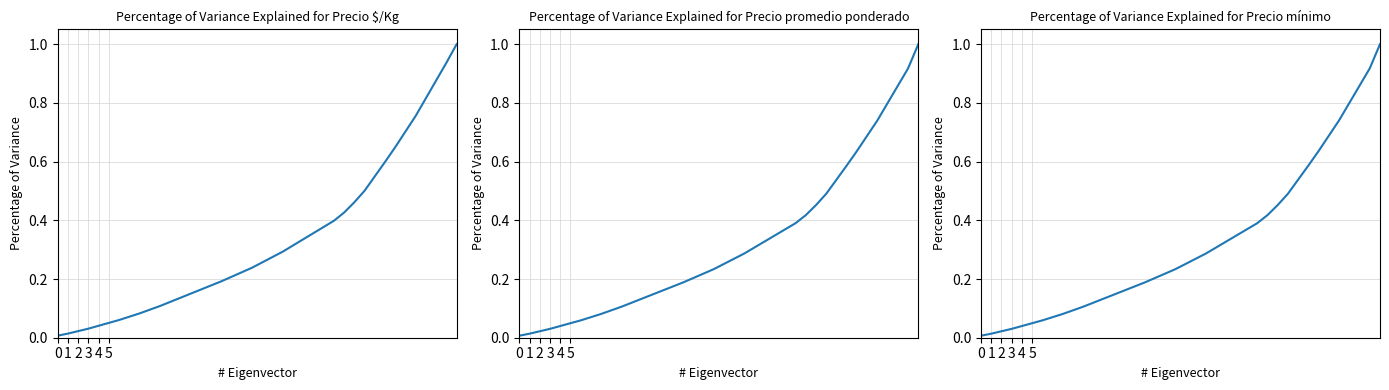

True or false: Precio mínimo and Precio promedio ponderado cross at least once.

False